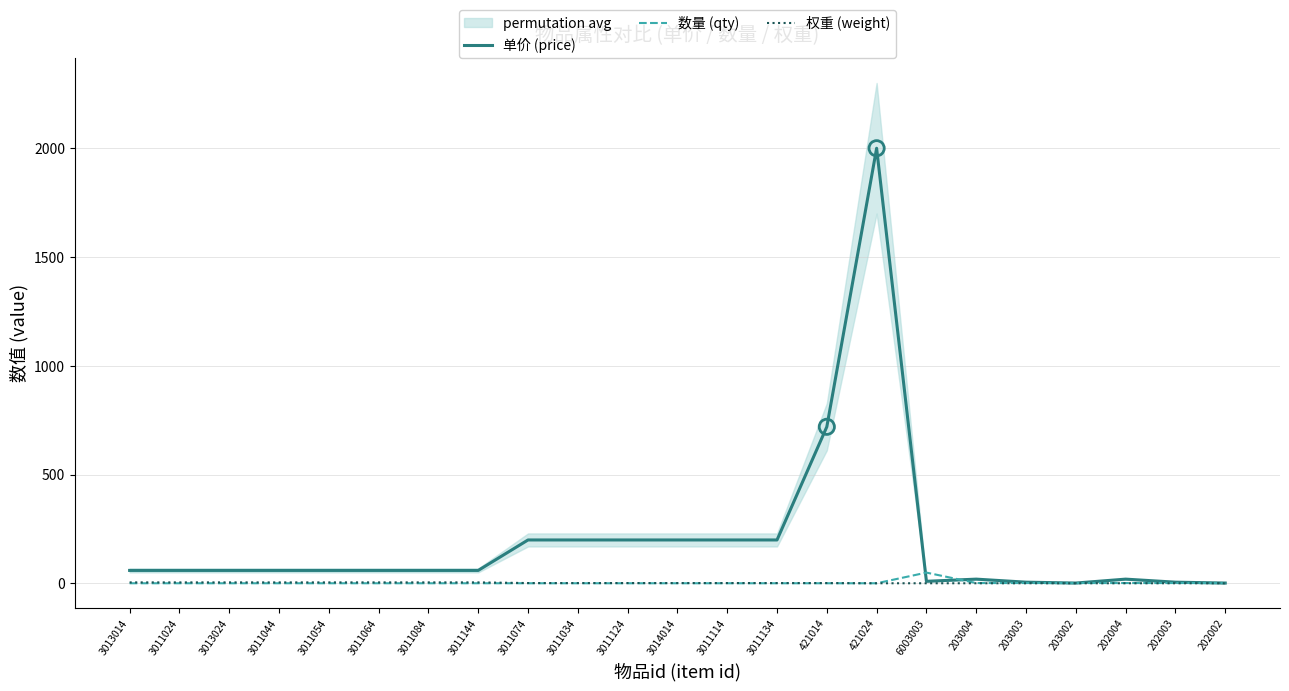

Is the value of 数量 (qty) at 3011054 greater than the value of 单价 (price) at 3011144?

No